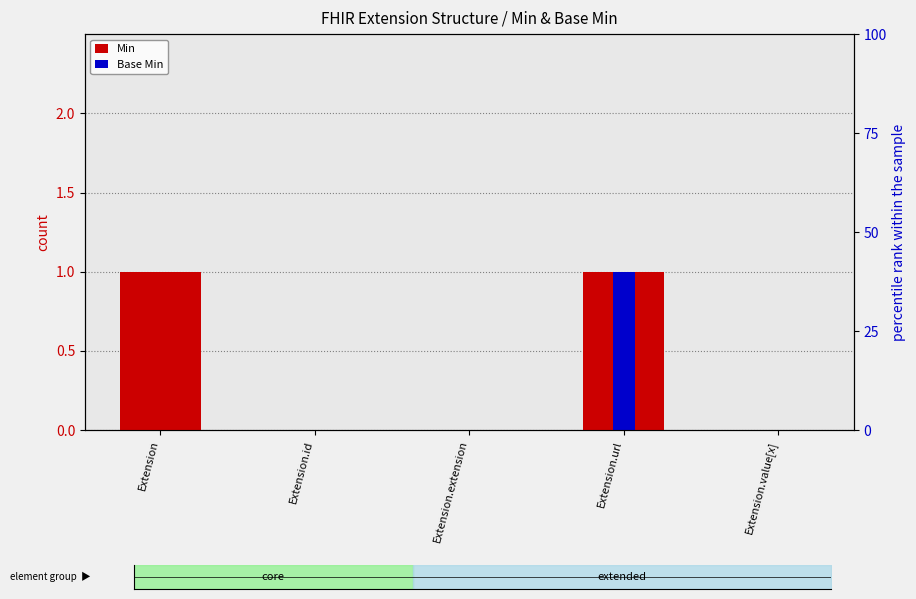

True or false: Base Min has a value of 1 at Extension.extension.

False